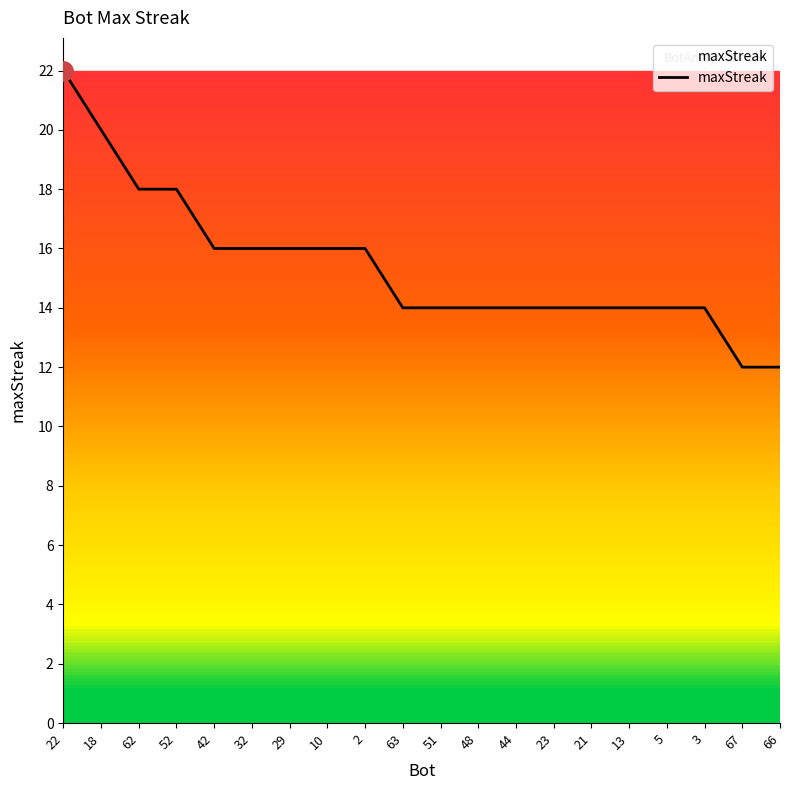

How many series are shown in this chart?

1